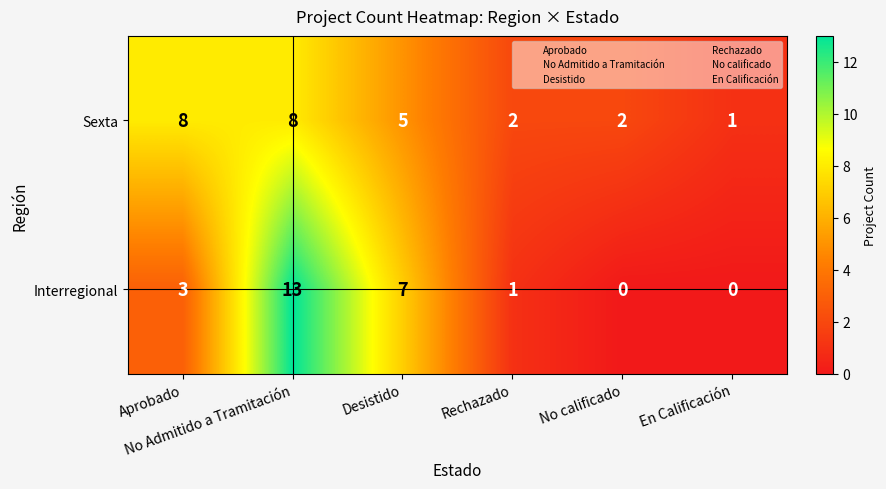

What is the sum of all Sexta values?

26